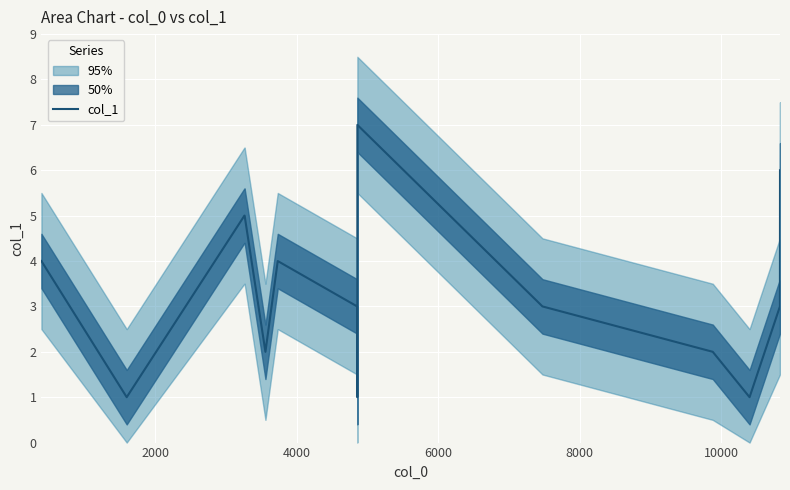

Reading left to right, extract all data points from this chart.

4	1	5	5	2	4	3	2	1	7	3	2	1	3	6